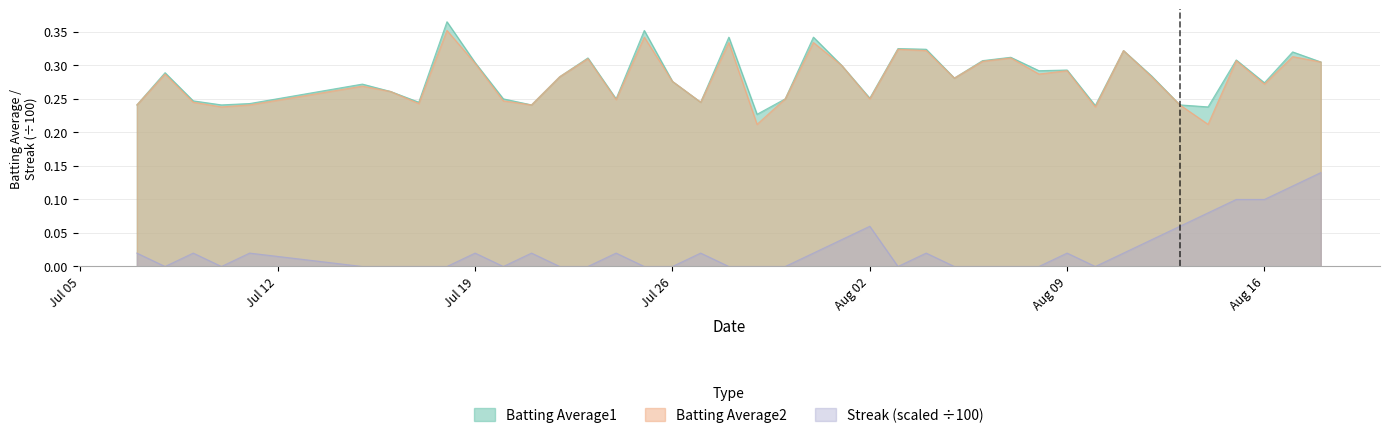

The Batting Average2 series shows 0.4 at Aug 02. True or false?

False